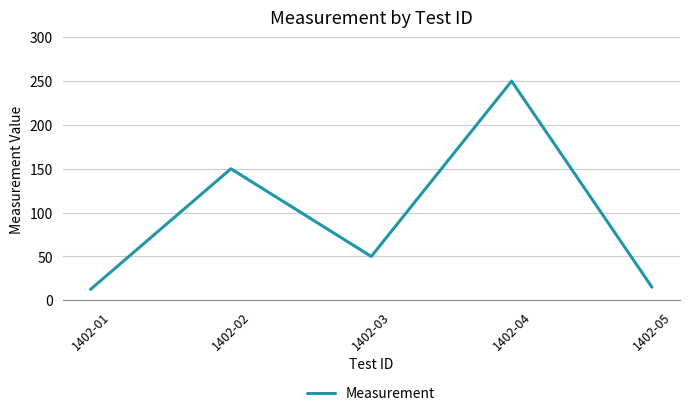

Approximately how many times larger is the value at 1402-03 compared to 1402-01?

4.0